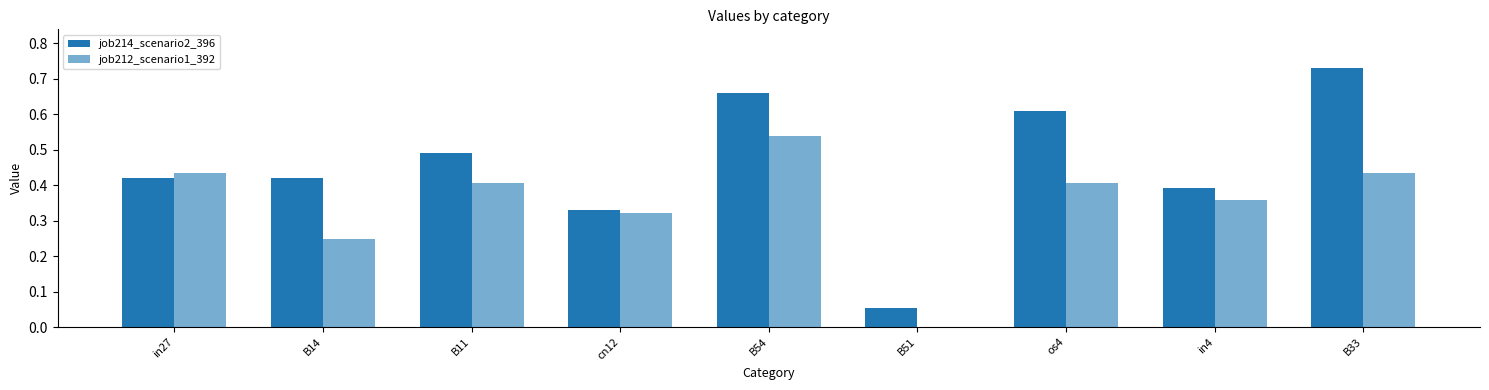

Count the number of data series in this chart.

2